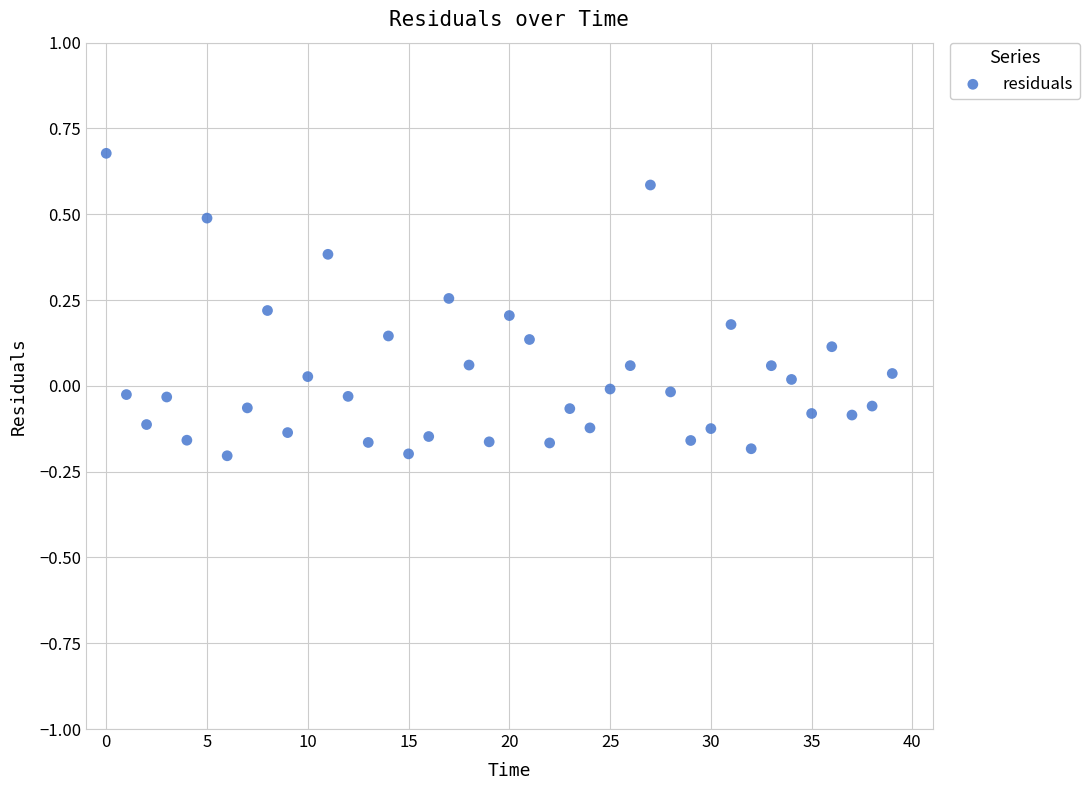

What is the range of Y values (max minus min)?

0.9